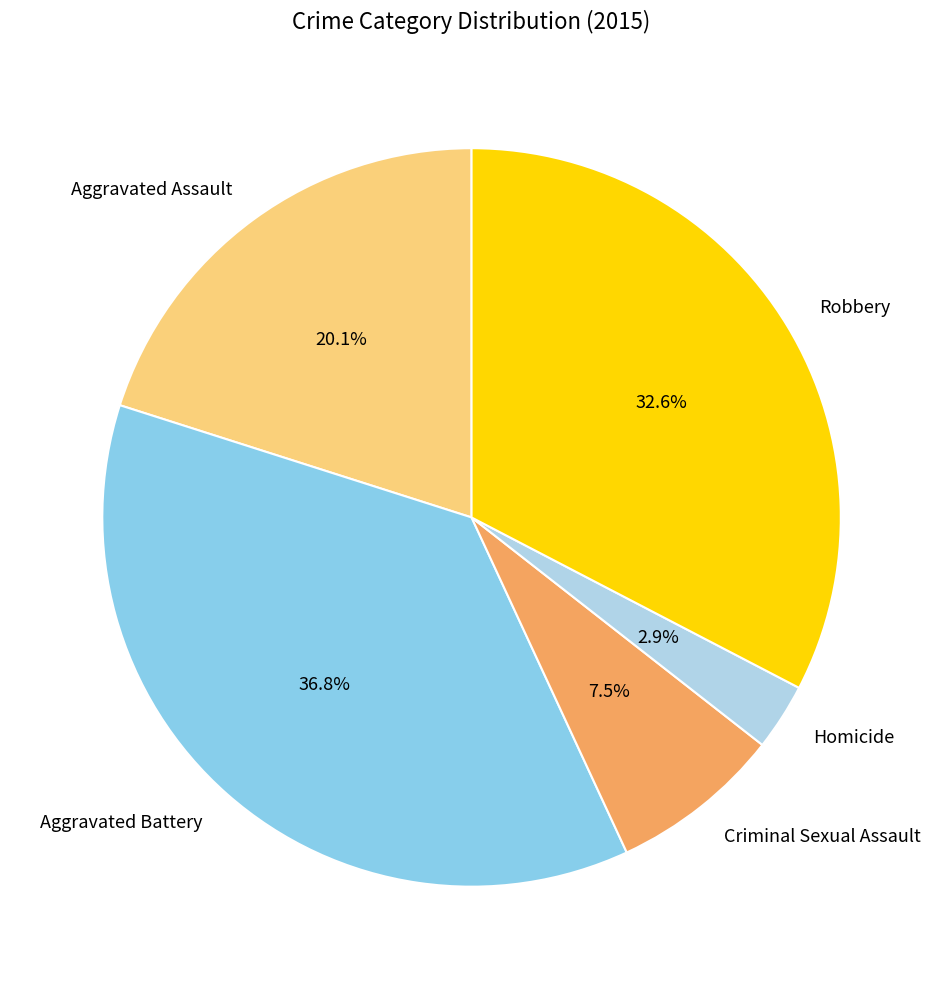

Between Homicide and Robbery, which is larger?

Robbery